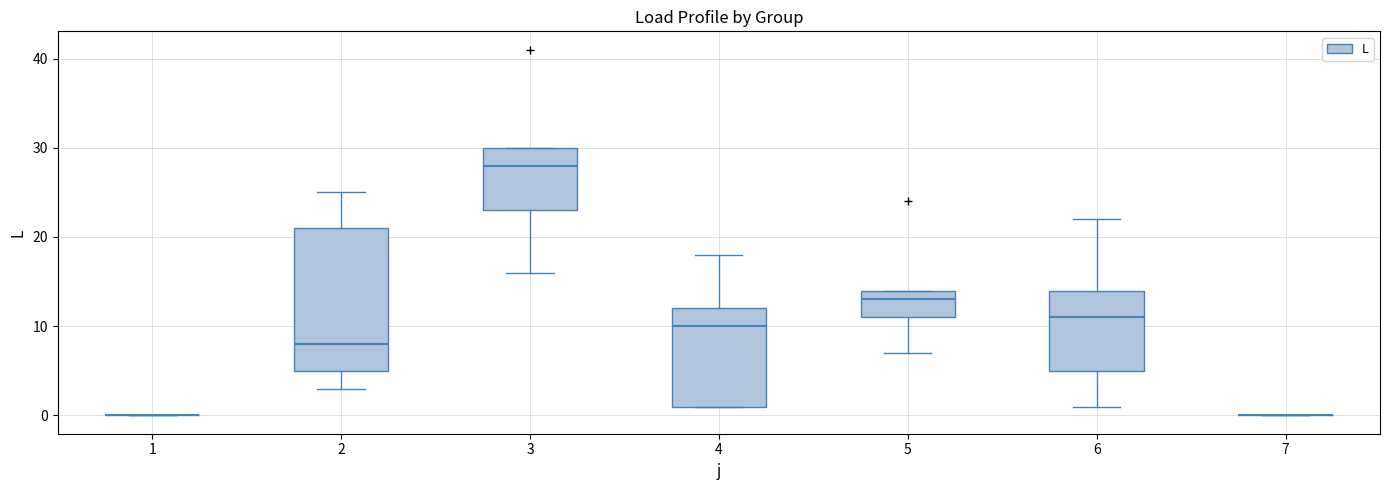

Reading left to right, transcribe this box plot: for each box, give where its median line is, the range the box spans, and where its two whiskers end, as read against the y-axis. The values are not printed on the chart, so give them approximately, as read against the axis.

1: box collapsed to a line at 0, whiskers 0 to 0
2: median 8, box 5 to 21, whiskers 3 to 25
3: median 28, box 23 to 30, whiskers 16 to 30
4: median 10, box 1 to 12, whiskers 1 to 18
5: median 13, box 11 to 14, whiskers 7 to 14
6: median 11, box 5 to 14, whiskers 1 to 22
7: box collapsed to a line at 0, whiskers 0 to 0